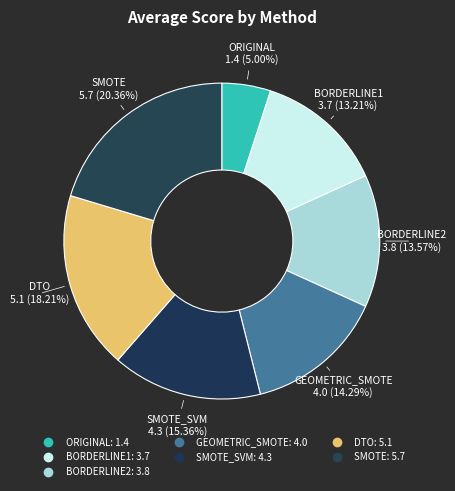

Count the number of slices in the pie.

7